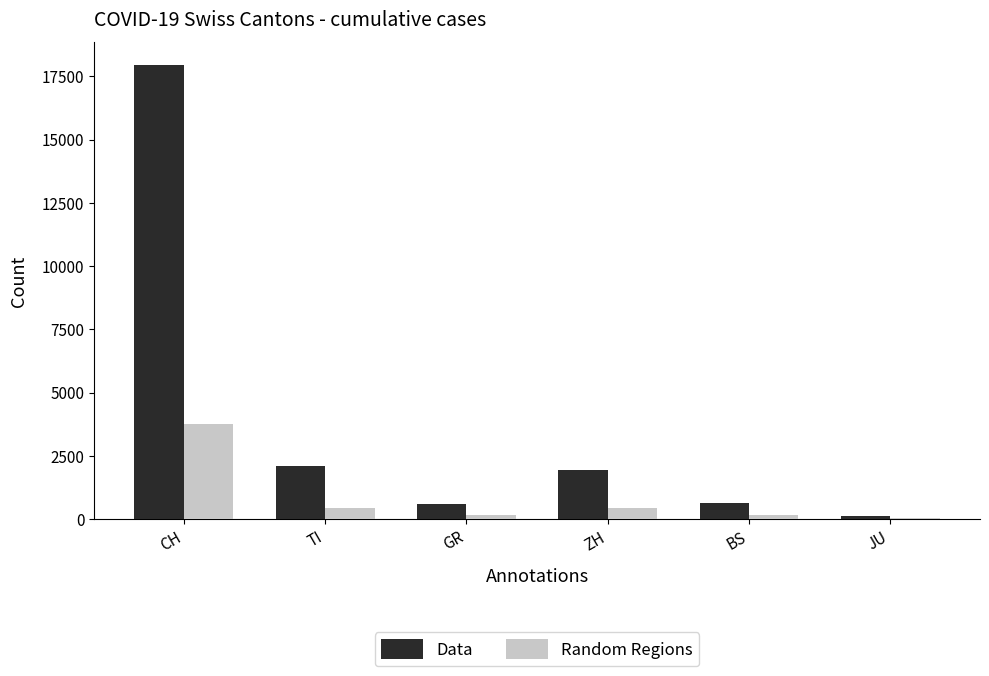

The value of Data at TI is 2091. True or false?

True